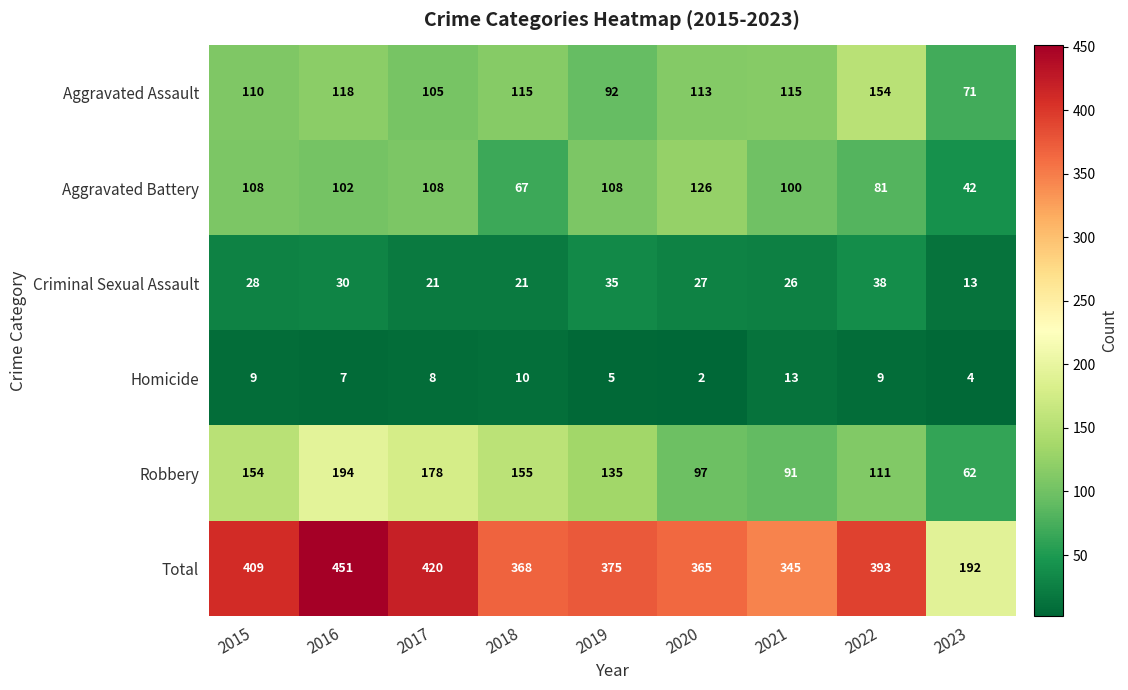

Between 2015 and 2020, which series saw the biggest shift?

Robbery